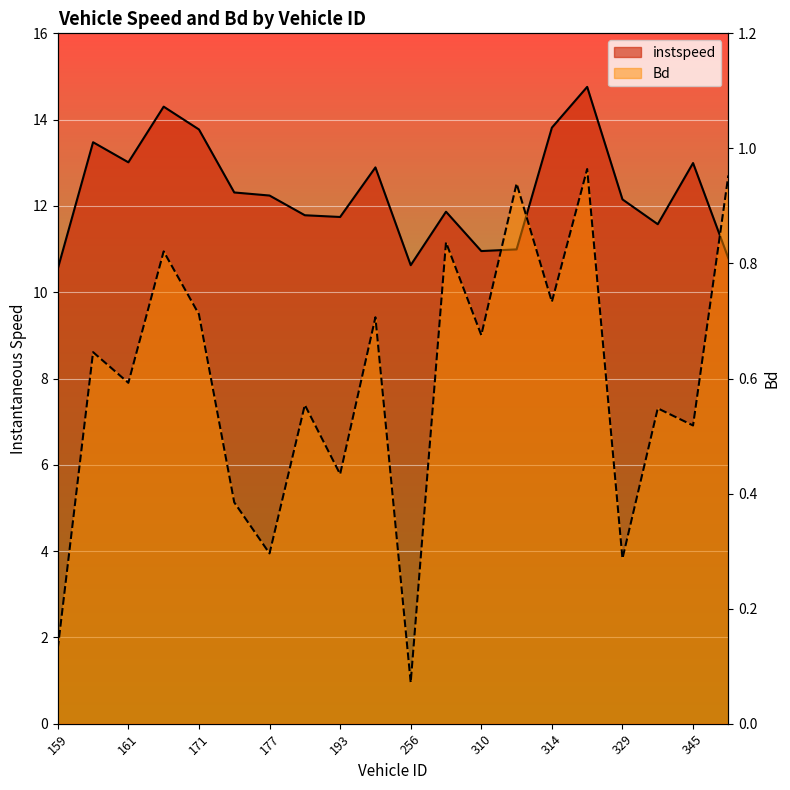

Reading left to right, list all the values displayed in this chart.

instspeed: 159.0=10.5	160.0=13.5	161.0=13.0	169.0=14.3	171.0=13.8	173.0=12.3	177.0=12.2	178.0=11.8	193.0=11.7	249.0=12.9	256.0=10.6	258.0=11.9	310.0=11.0	311.0=11.0	314.0=13.8	316.0=14.8	329.0=12.2	331.0=11.6	345.0=13.0	350.0=10.8
Bd: 159.0=0.1	160.0=0.6	161.0=0.6	169.0=0.8	171.0=0.7	173.0=0.4	177.0=0.3	178.0=0.6	193.0=0.4	249.0=0.7	256.0=0.1	258.0=0.8	310.0=0.7	311.0=0.9	314.0=0.7	316.0=1.0	329.0=0.3	331.0=0.5	345.0=0.5	350.0=1.0